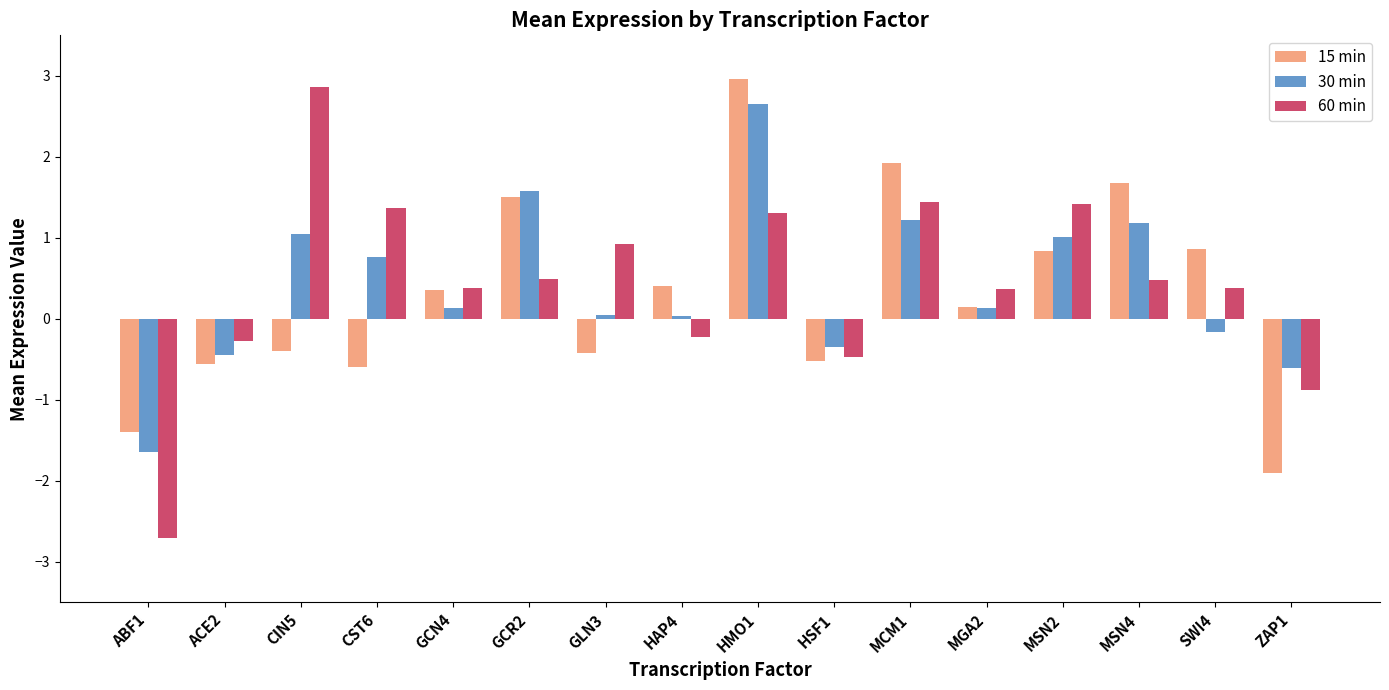

What is the value of the 15 min bar at the 9th from the left?

3.0